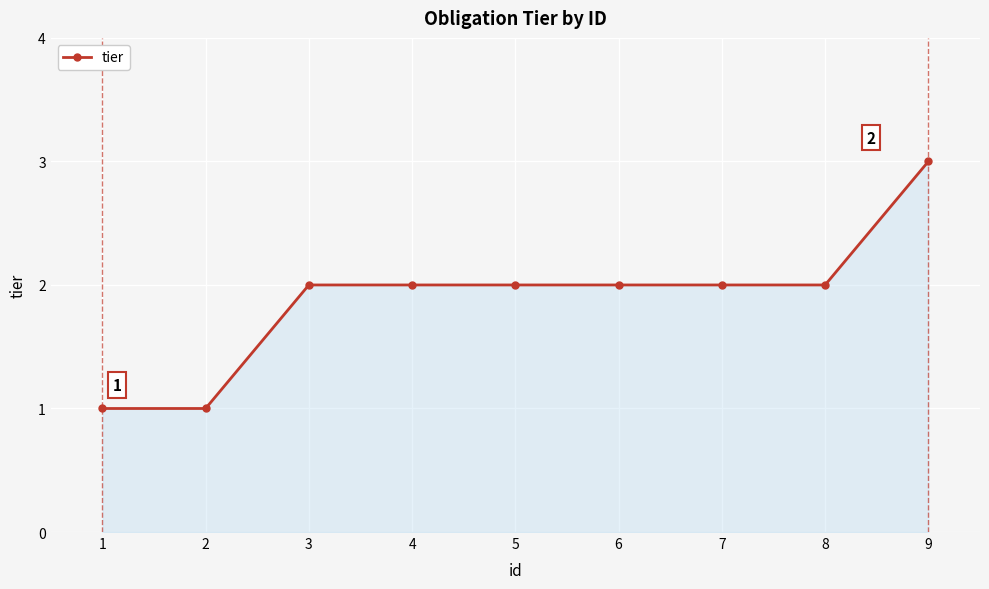

Reading left to right, transcribe all the data shown in this chart.

1	1	2	2	2	2	2	2	3